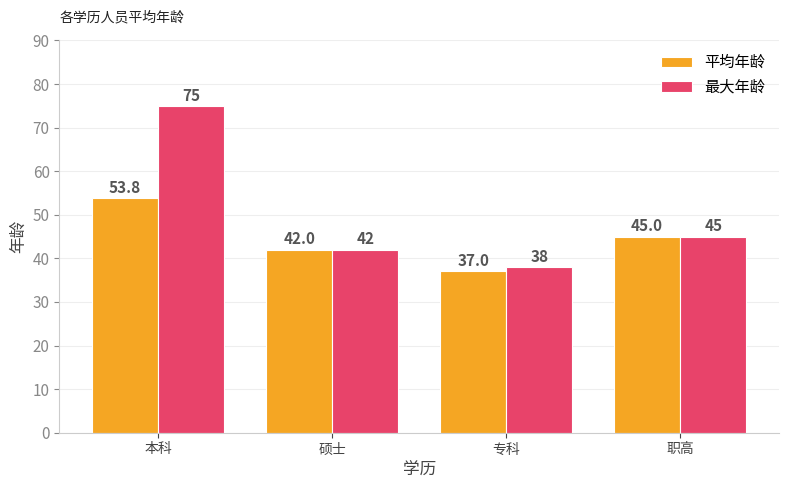

What is the label of the 2nd bar from the right?

专科